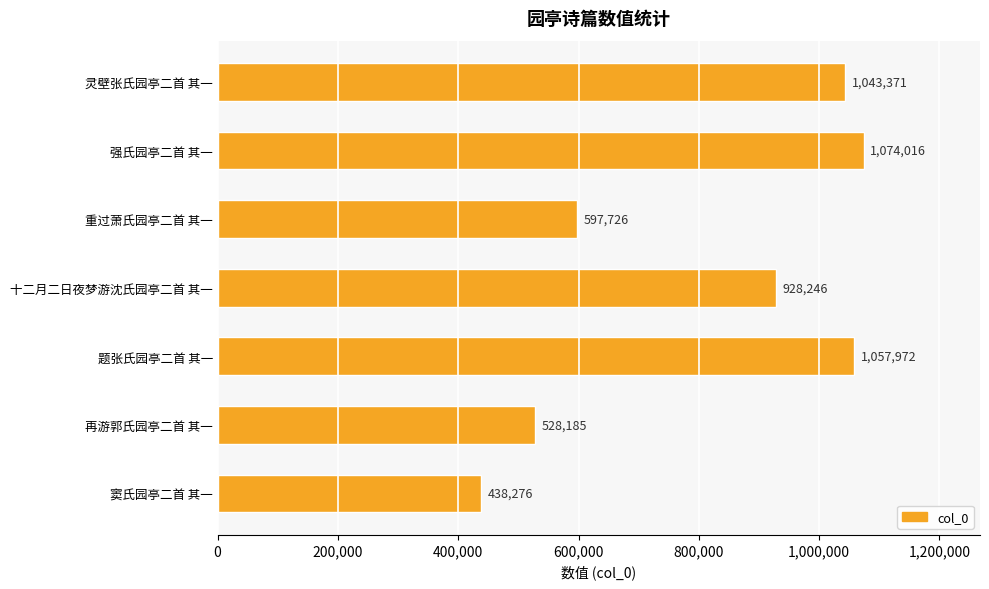

Reading top to bottom, what are all the values shown in this chart?

灵壁张氏园亭二首 其一=1043371	强氏园亭二首 其一=1074016	重过萧氏园亭二首 其一=597726	十二月二日夜梦游沈氏园亭二首 其一=928246	题张氏园亭二首 其一=1057972	再游郭氏园亭二首 其一=528185	窦氏园亭二首 其一=438276